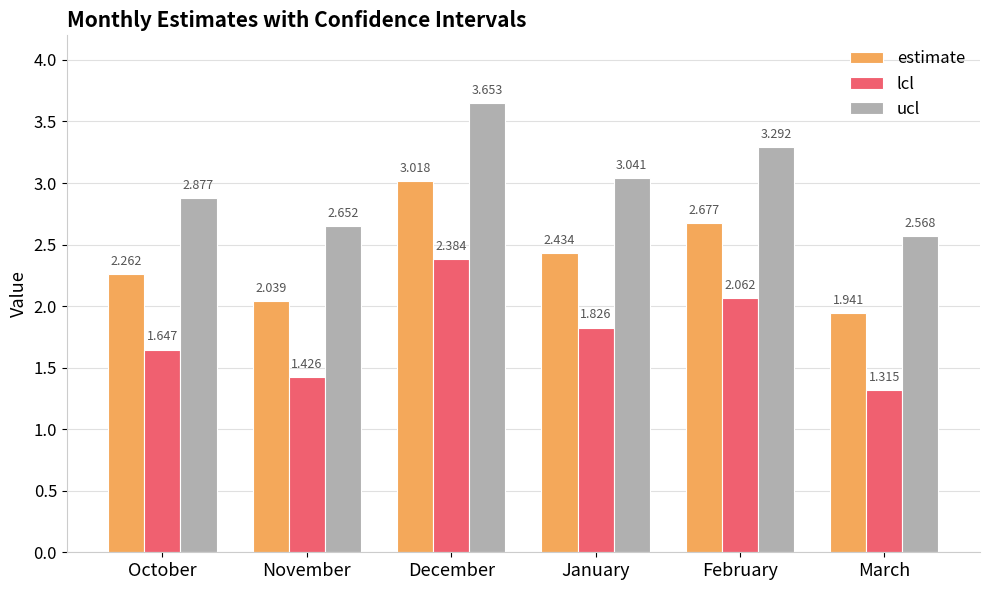

Are the bars horizontal?

No